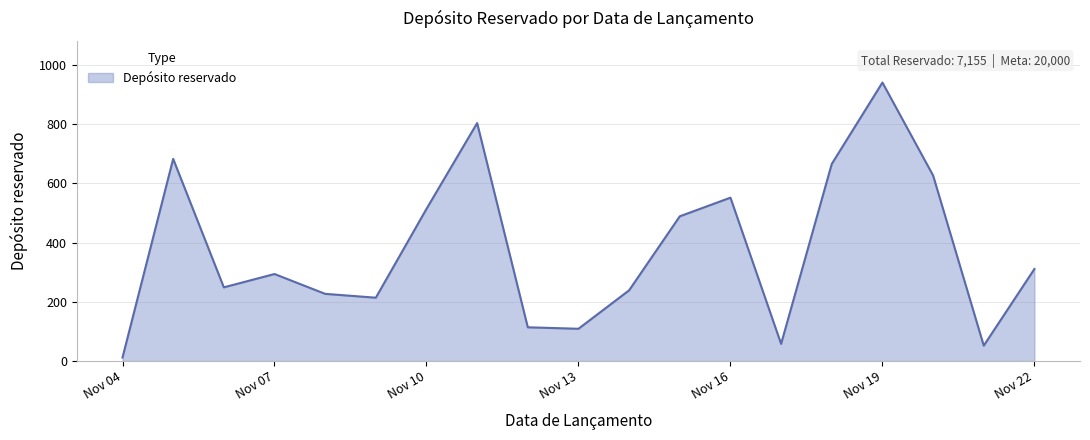

What is the greatest value displayed?

941